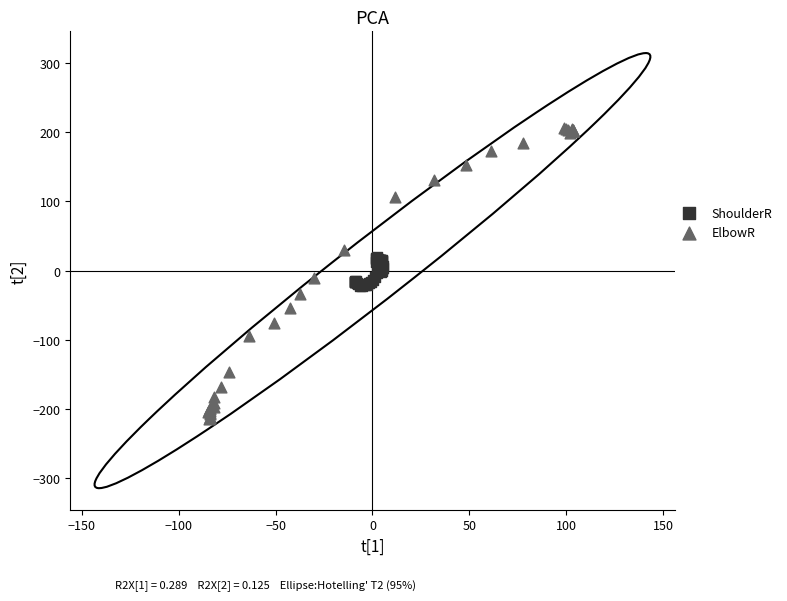

Which series contains the lowest Y value?

ElbowR